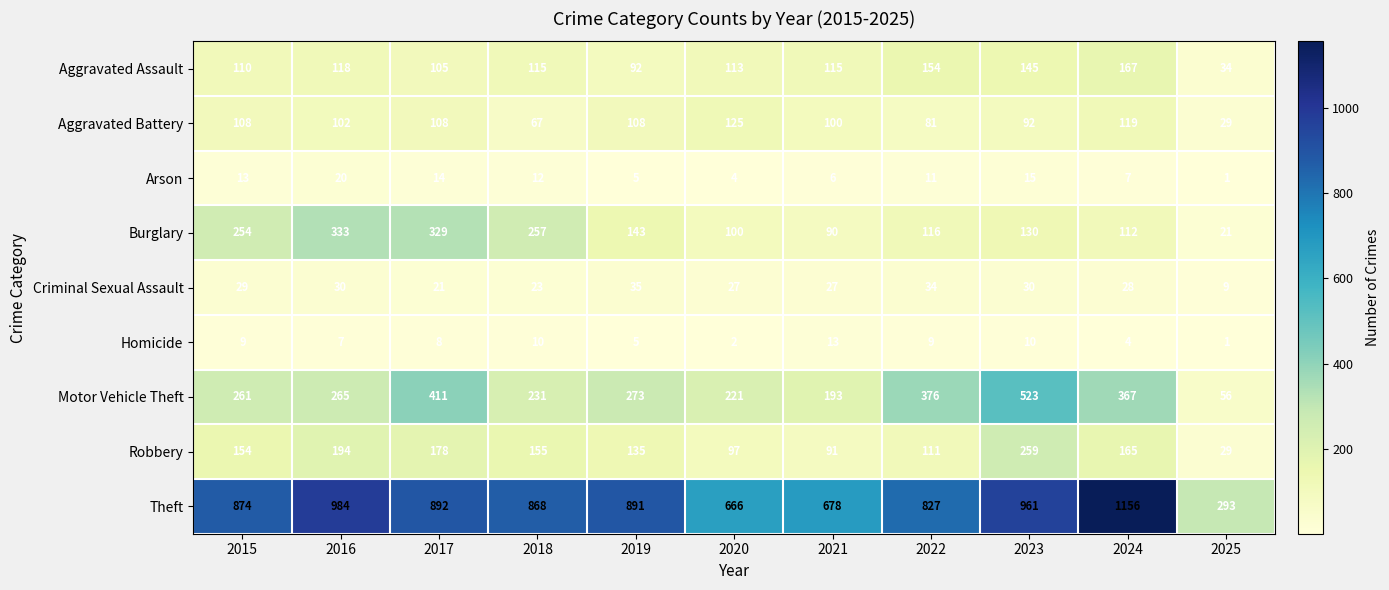

What is the minimum value shown in the chart?

1